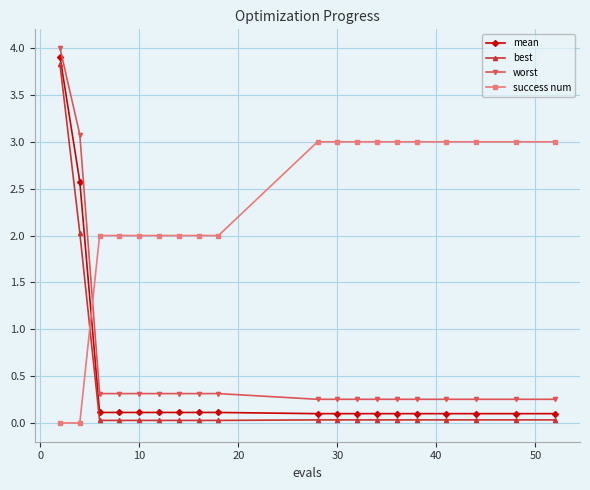

What are all the series names shown in the legend?

mean, best, worst, success num